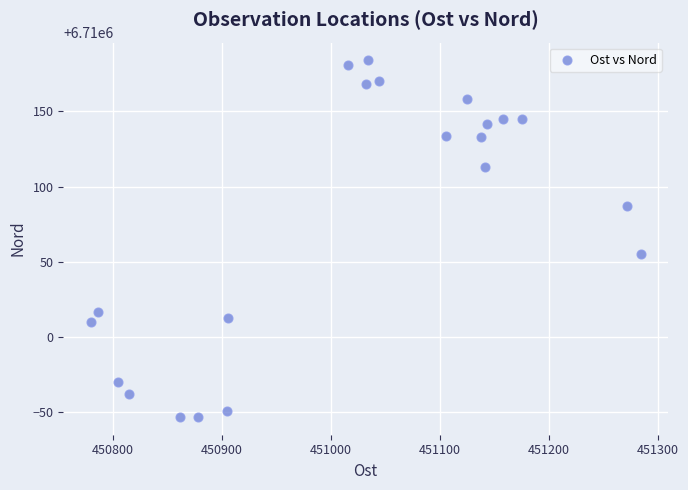

What Y value in the scatter plot is closest to 6710065?

6710055